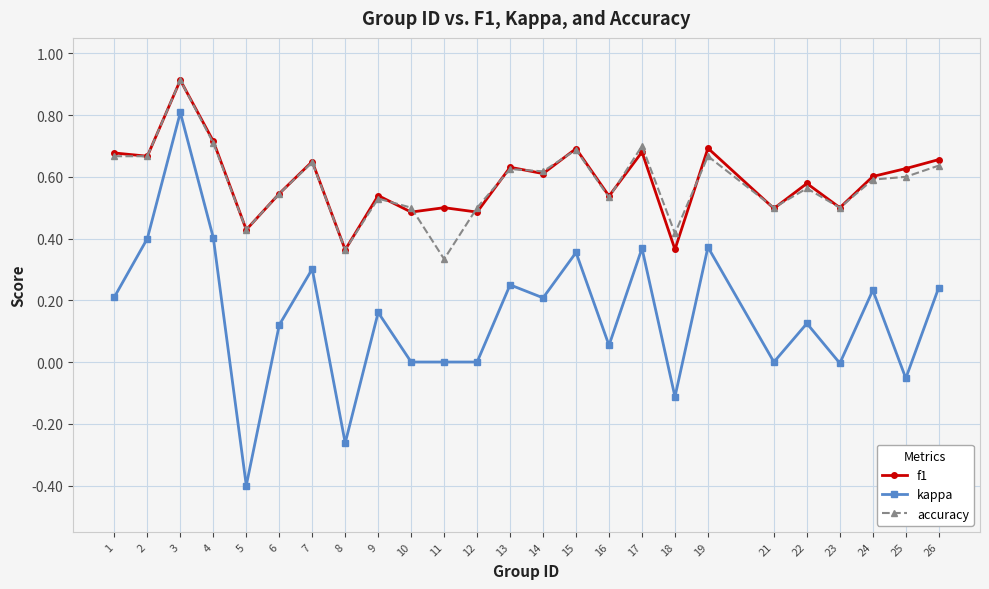

The f1 series shows 0.4 at 5. True or false?

True